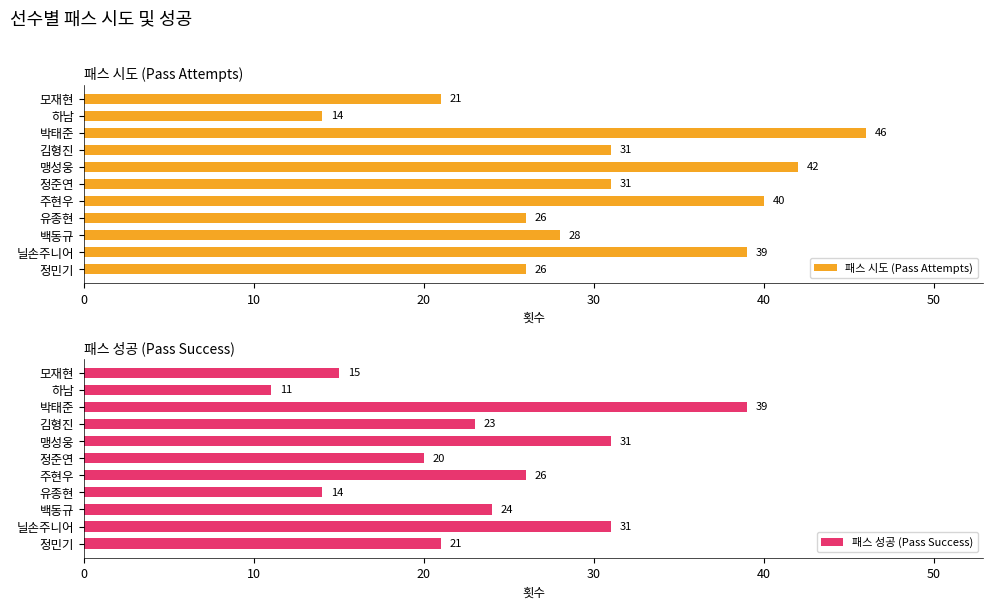

Which series has the largest total across all categories?

패스 시도 (Pass Attempts)